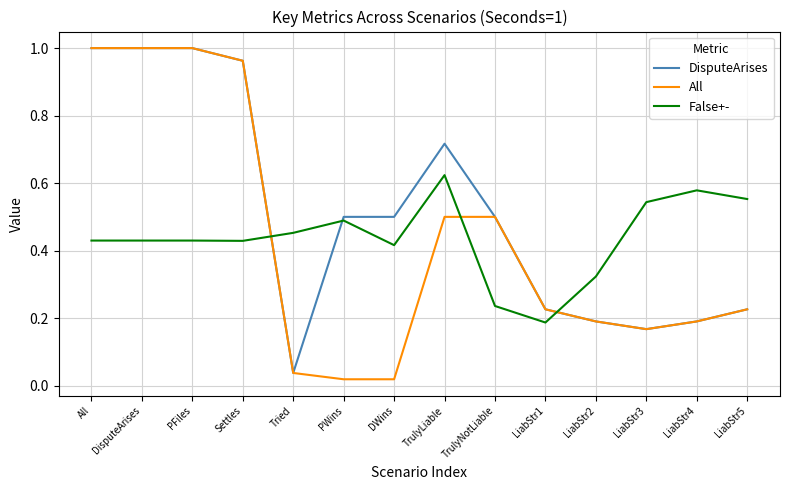

Is the value of All at All greater than the value of False+- at Tried?

Yes